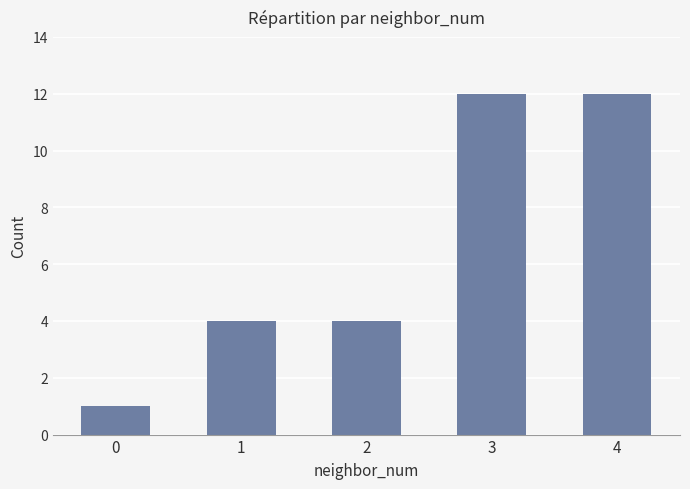

What is the sum of the values at 3 and 4?

24